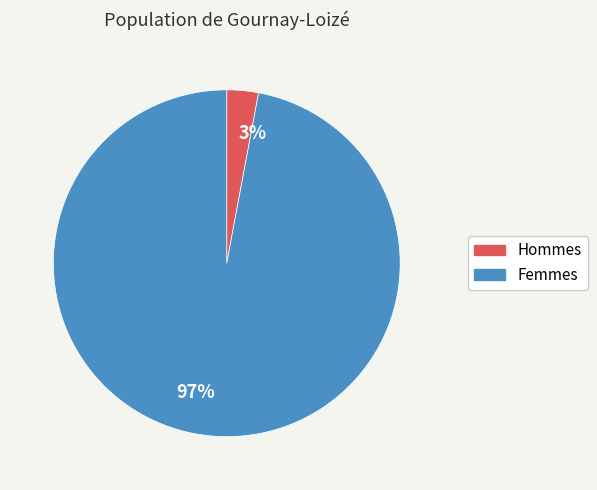

Is there any slice that represents more than half of the pie?

Yes